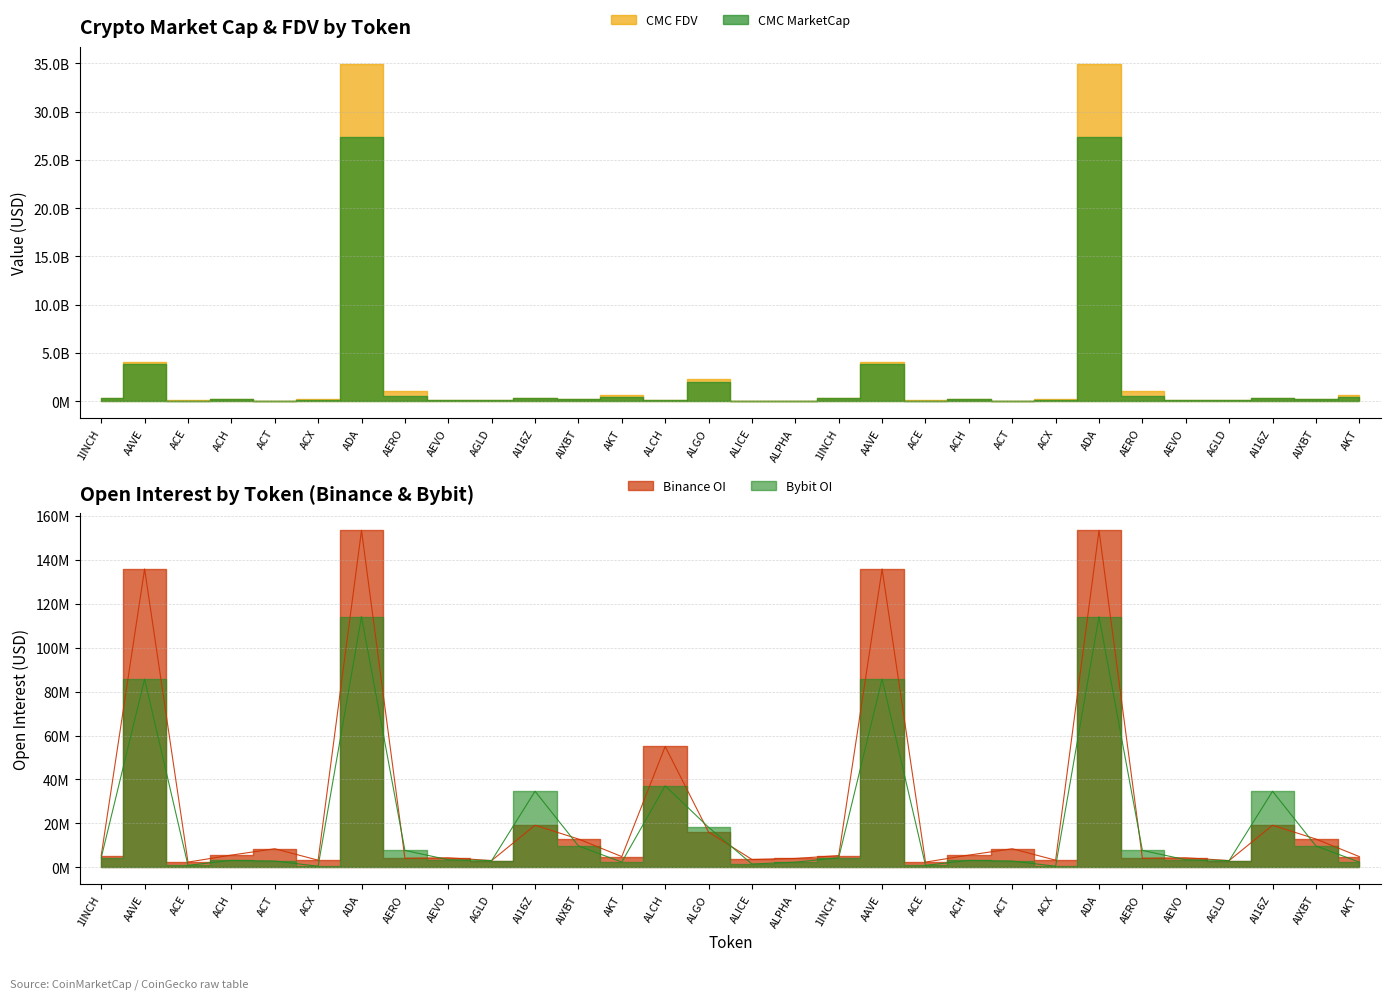

The value of Binance_OI at ALICE is 3595368. True or false?

True